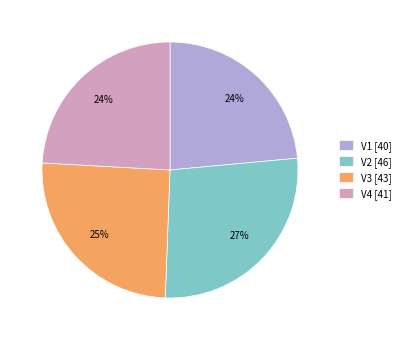

Approximately how many times larger is the value at V4 compared to V3?

1.0